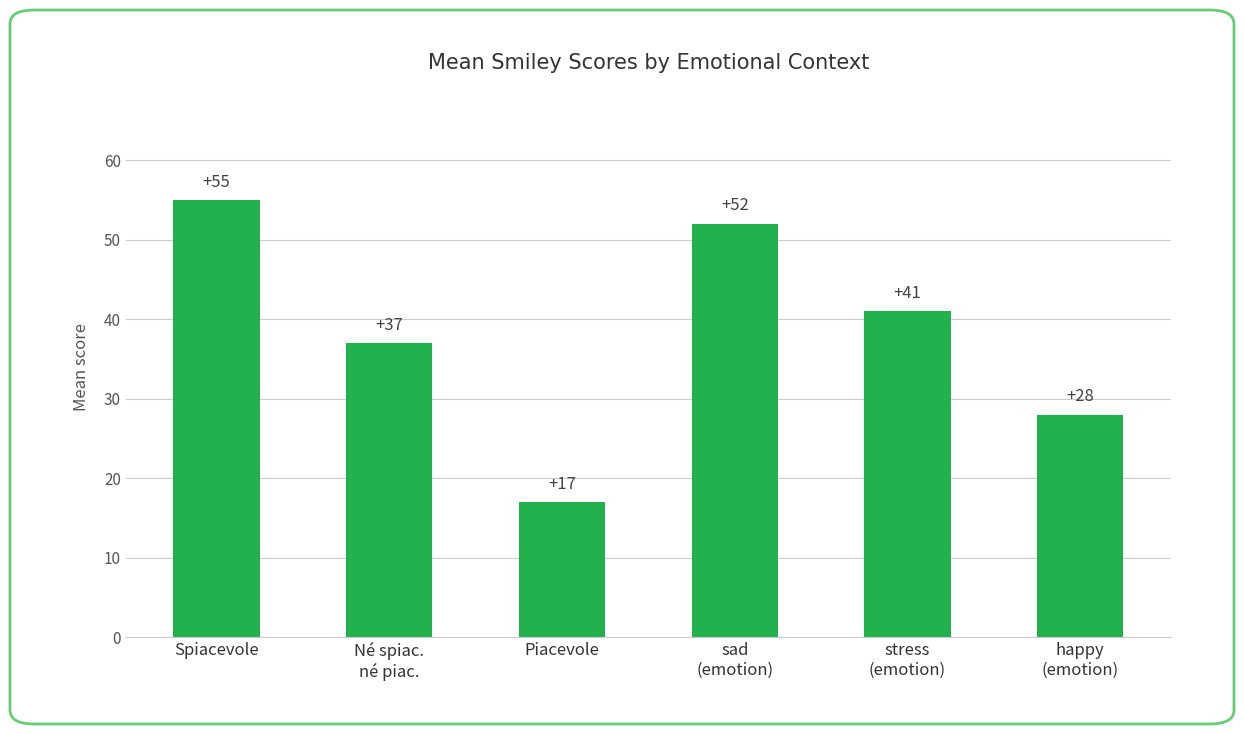

The value at happy
(emotion) is 28. True or false?

True